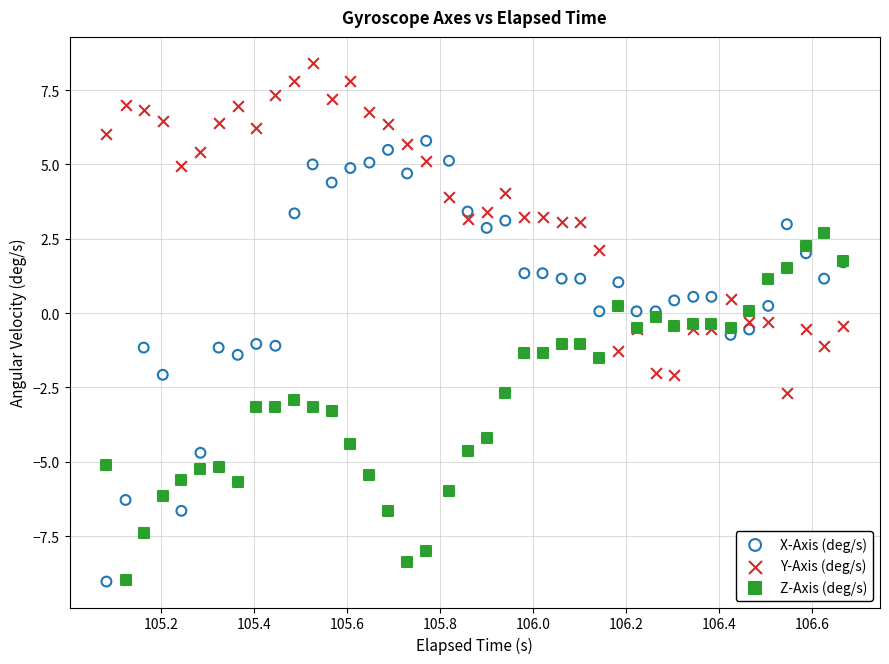

What is the X range (max minus min) for the scatter plot?

1.6